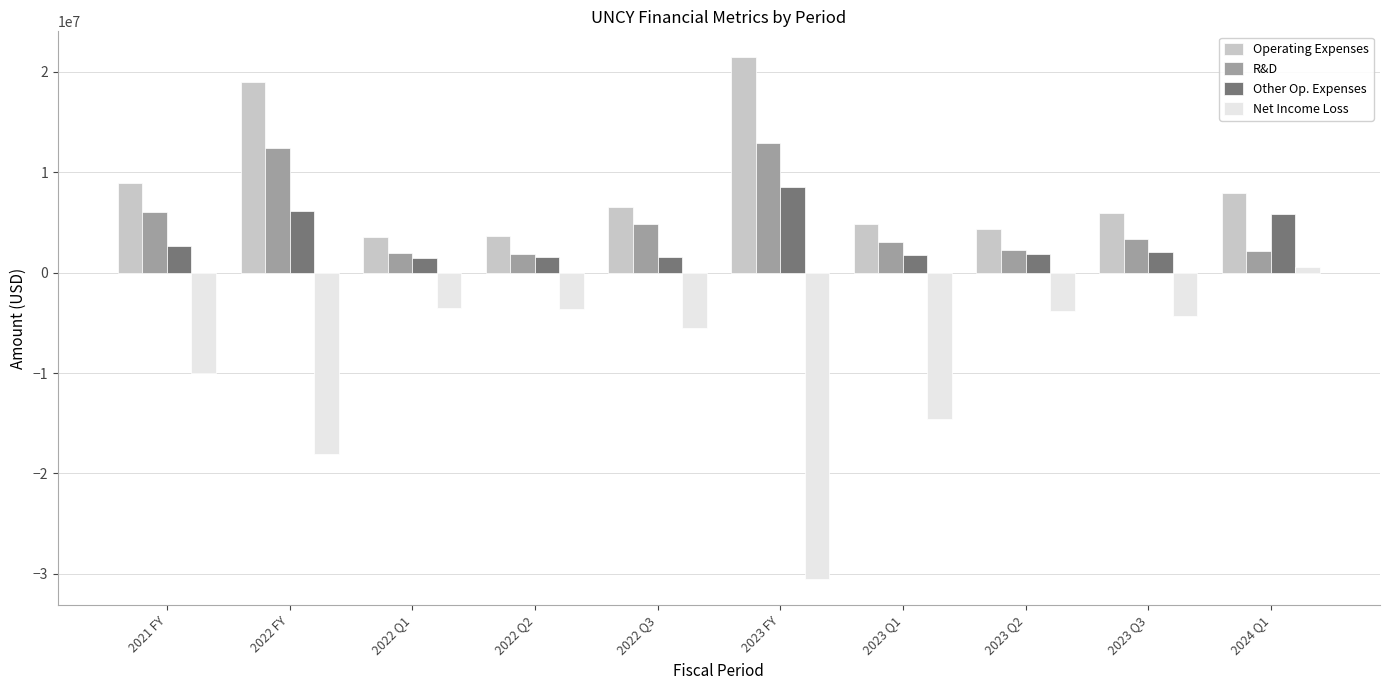

Which series has the largest range (max minus min)?

Net Income Loss